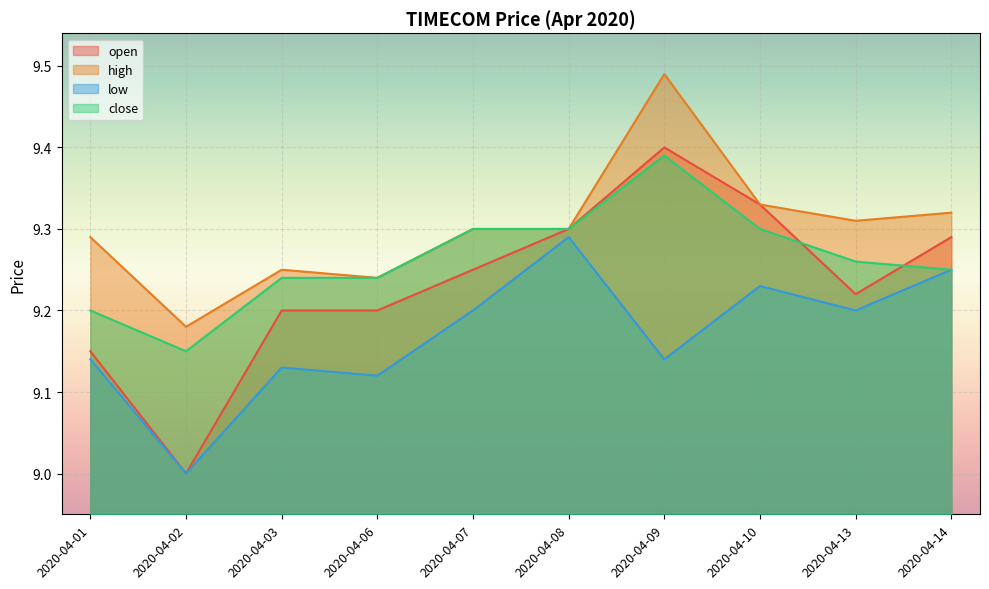

How many lines are shown in the chart?

4